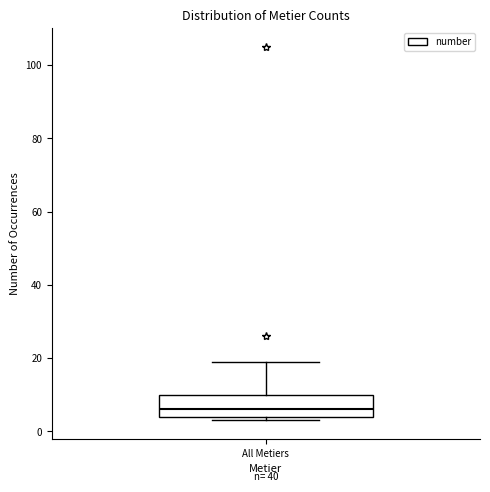

Read this box plot against the y-axis: the position of the median line, the range covered by the box, and the ends of both whiskers. The values are not printed on the chart, so give them approximately, as read against the axis.

median 6, box 4 to 10, whiskers 4 (just below the box's lower edge) to 20